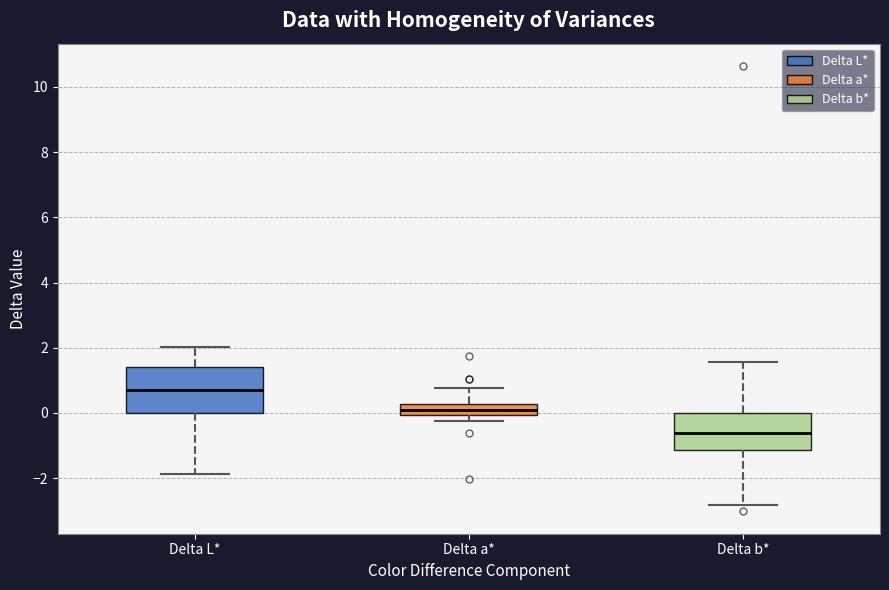

Where is the upper edge of the box for Delta a* on the y-axis? The values are not printed on the chart, so give them approximately, as read against the axis.

0.2